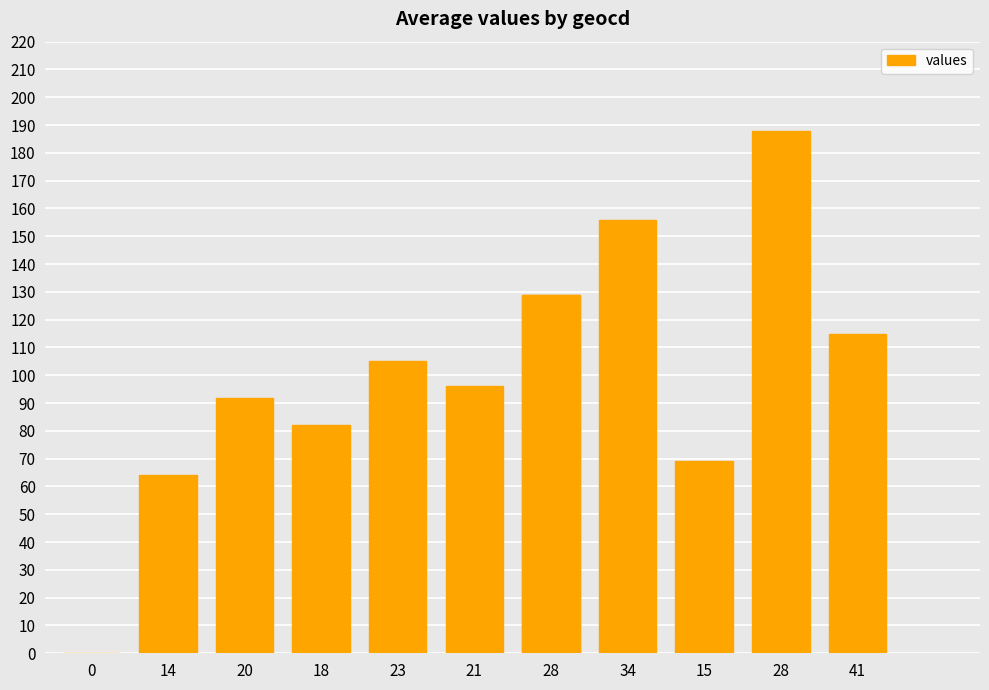

What is the difference between the values at 14 and 28?

65